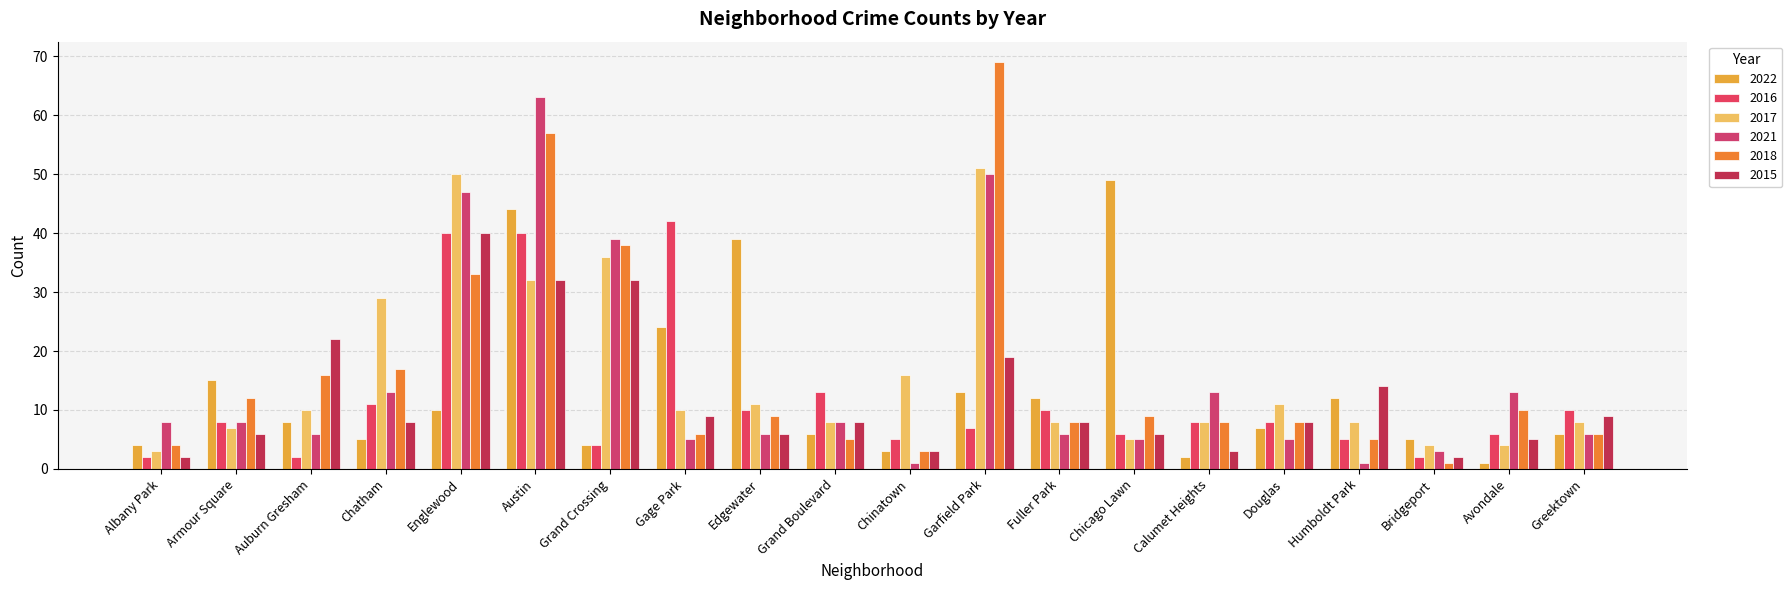

What is the sum of the 2022 values at Grand Crossing and Chinatown?

7